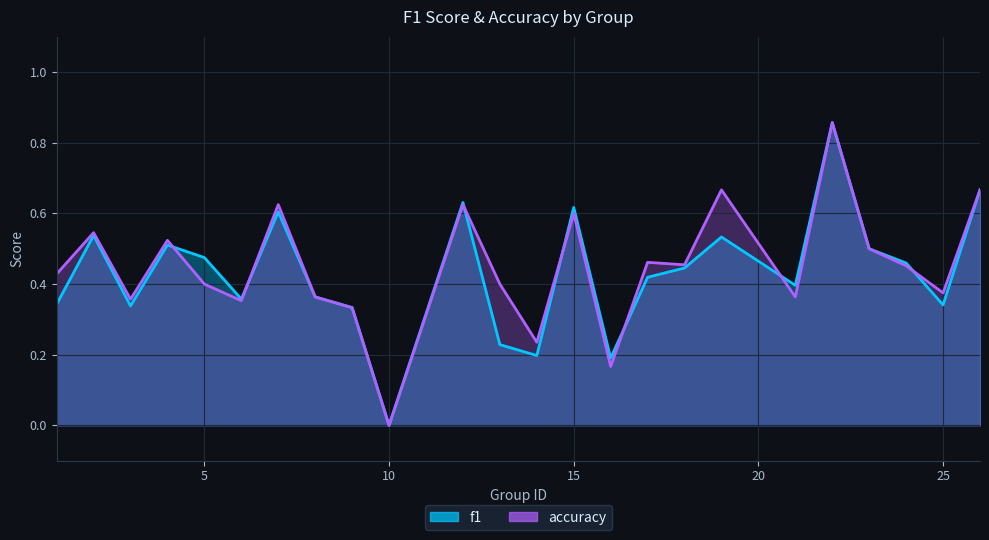

True or false: accuracy and f1 intersect in this chart.

True